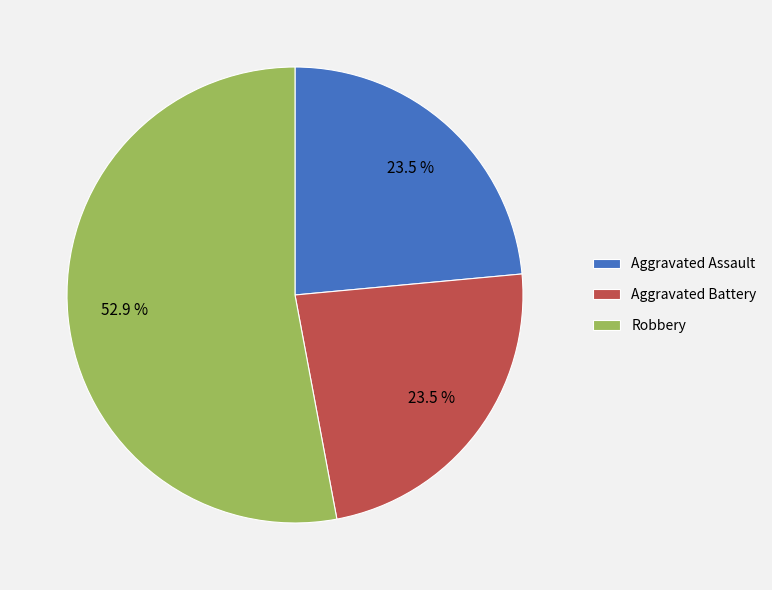

Which category has the biggest portion of the pie?

Robbery